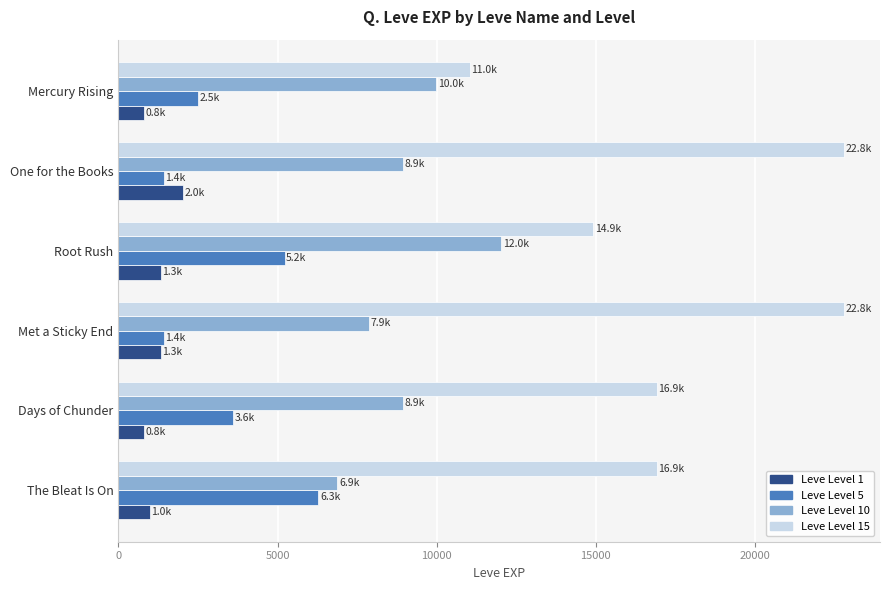

What is the difference between the highest and lowest values at One for the Books?

21370